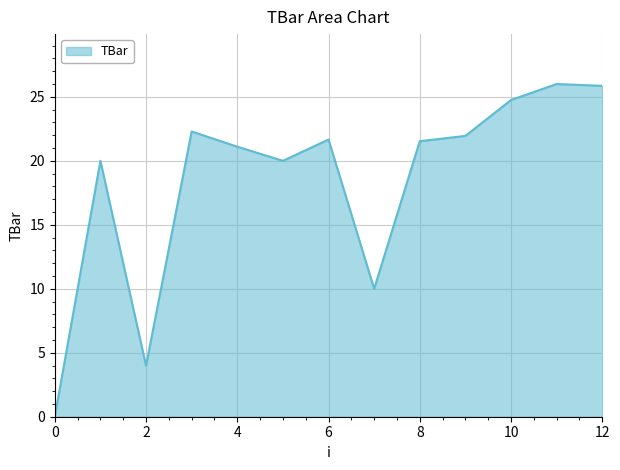

What is the sum of all values?

239.1